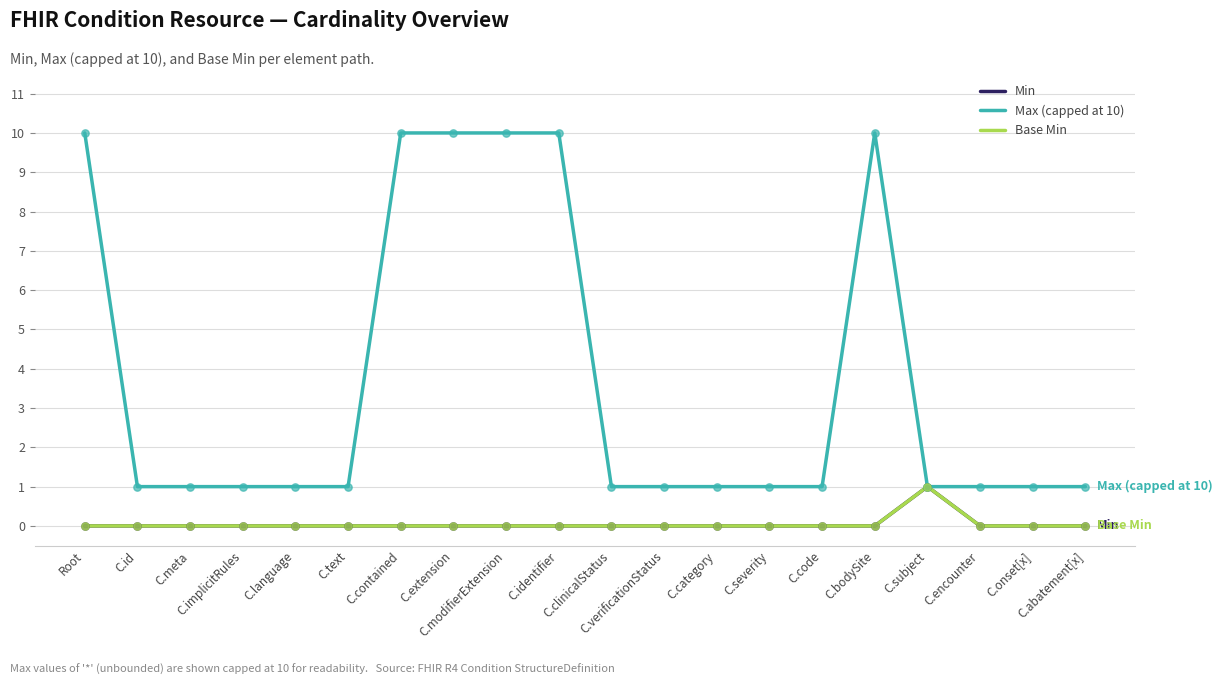

What is the total value across all series at C.onset[x]?

1